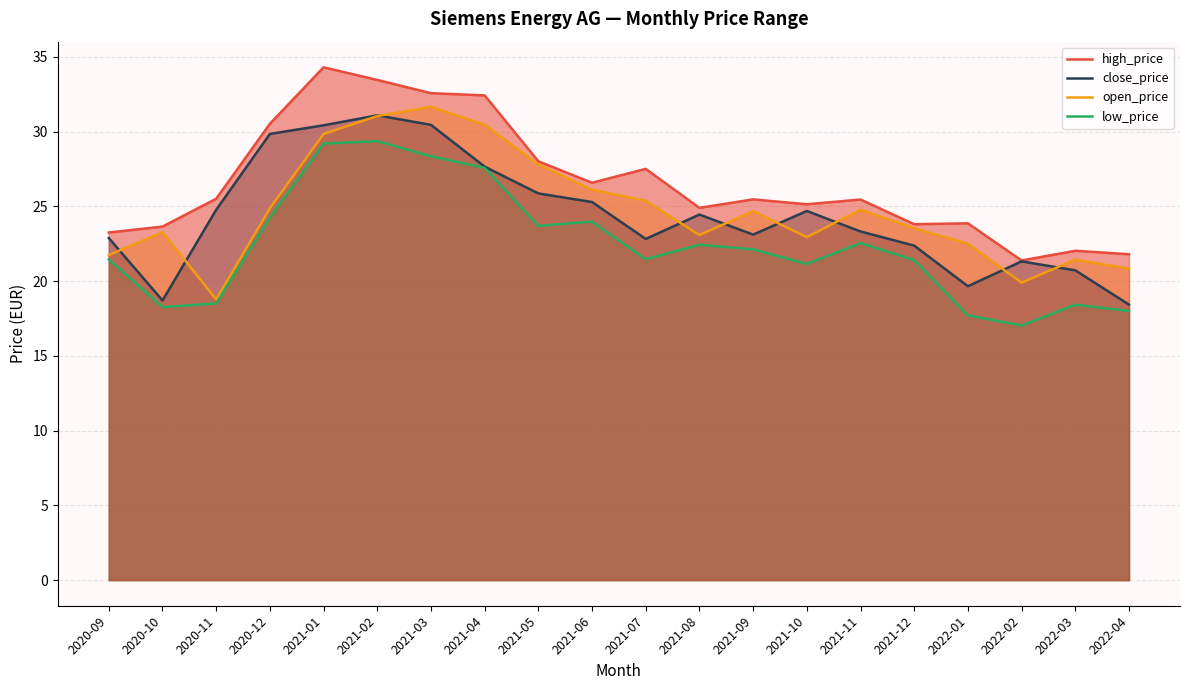

The open_price  series shows 42.5 at 2021-09. True or false?

False